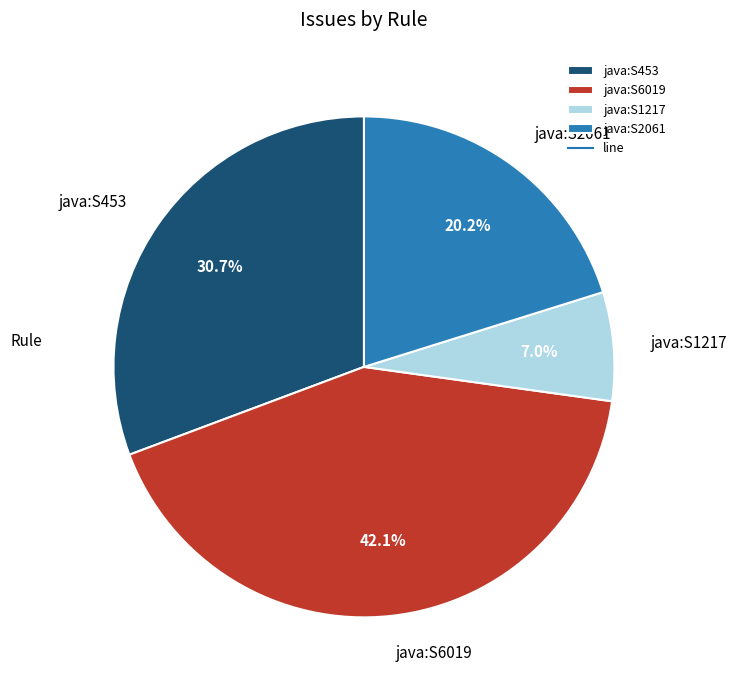

To the nearest percent, what is the average slice percentage?

25%